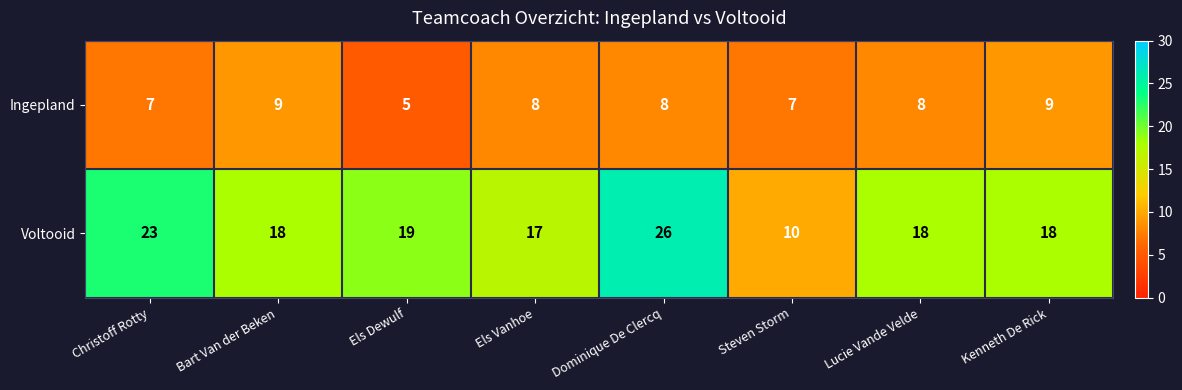

What is the spread (max minus min) of values at Steven Storm?

3